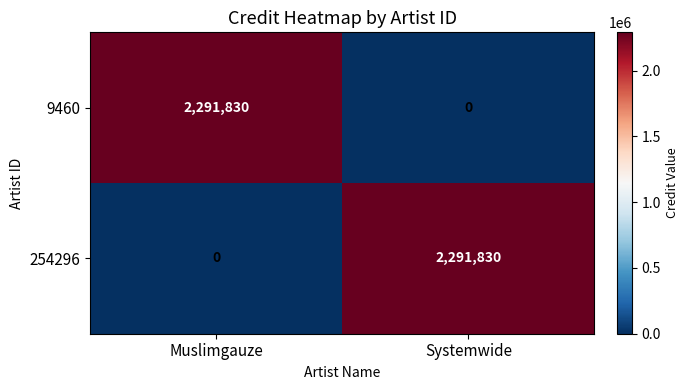

List the labels in order of 9460 value, largest first.

Muslimgauze, Systemwide